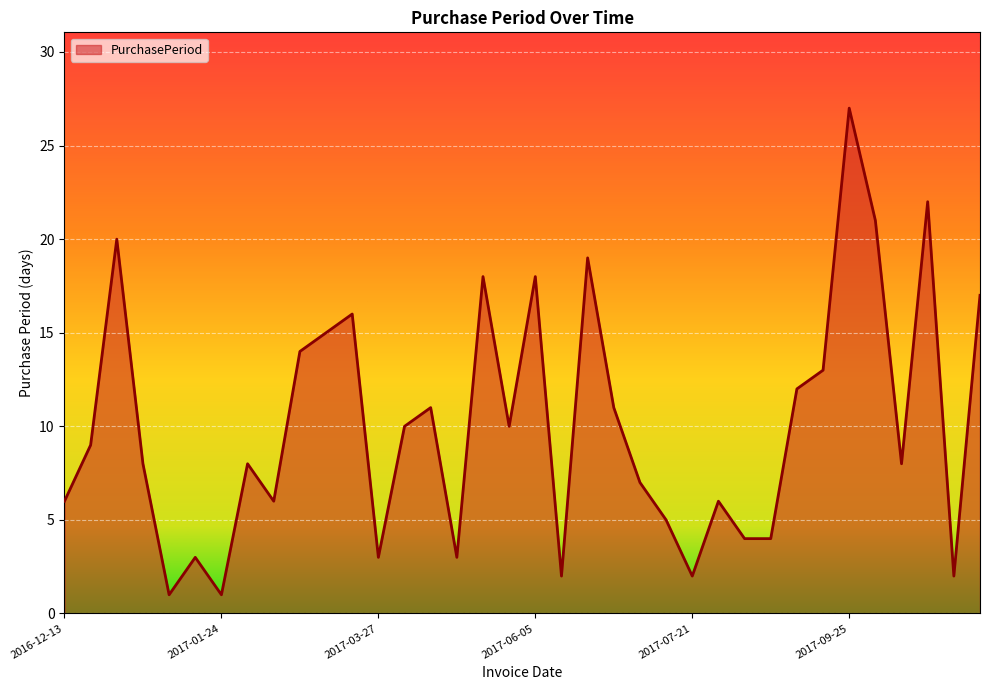

What is the difference between the maximum and minimum values?

26